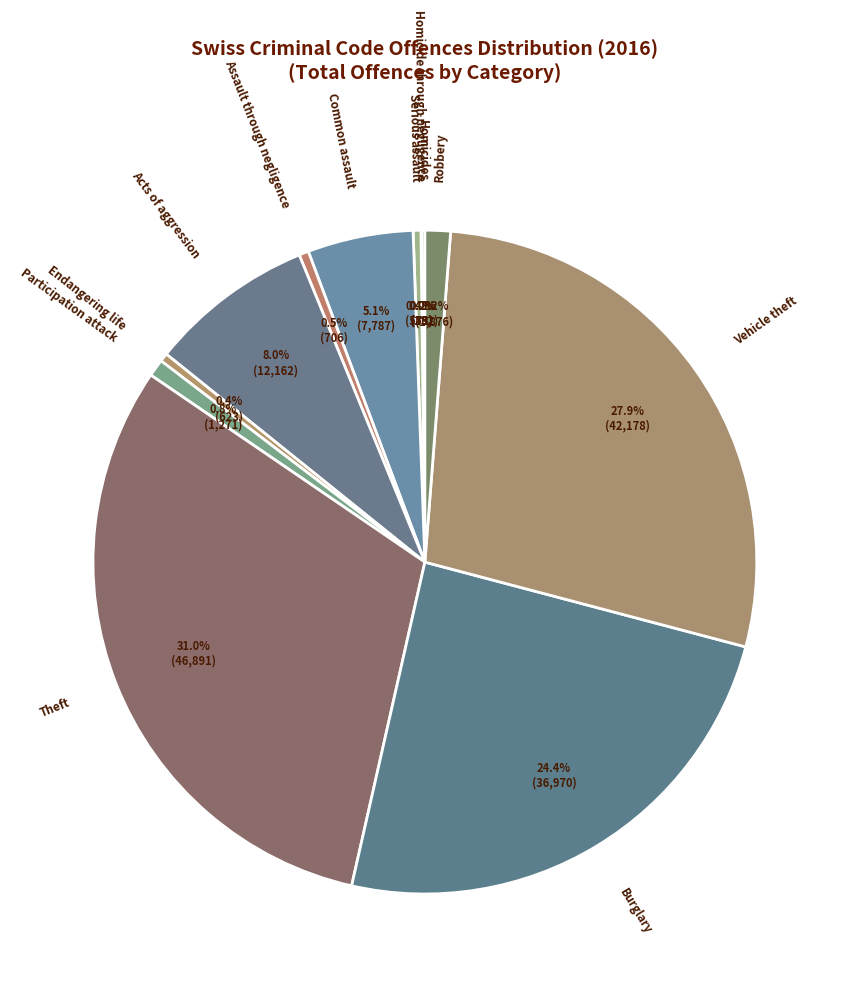

Approximately how many times larger is the value at Acts of aggression compared to Assault through negligence?

17.2